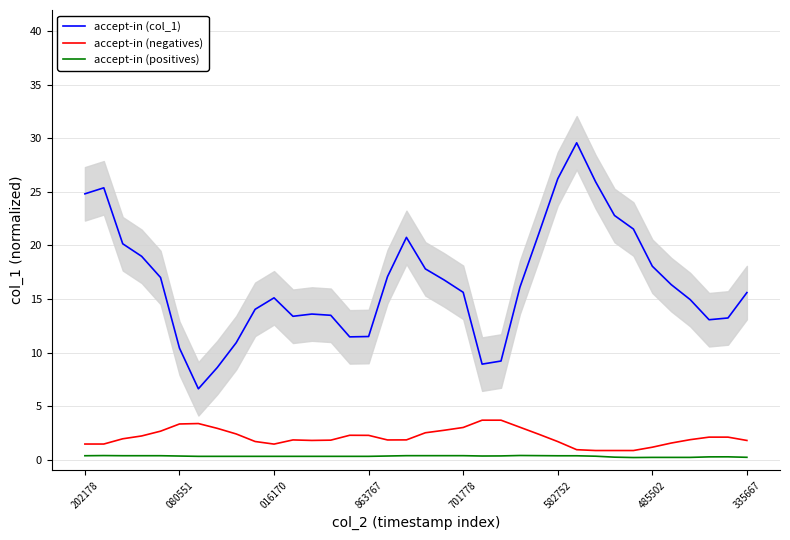

How many distinct data groups are displayed?

3